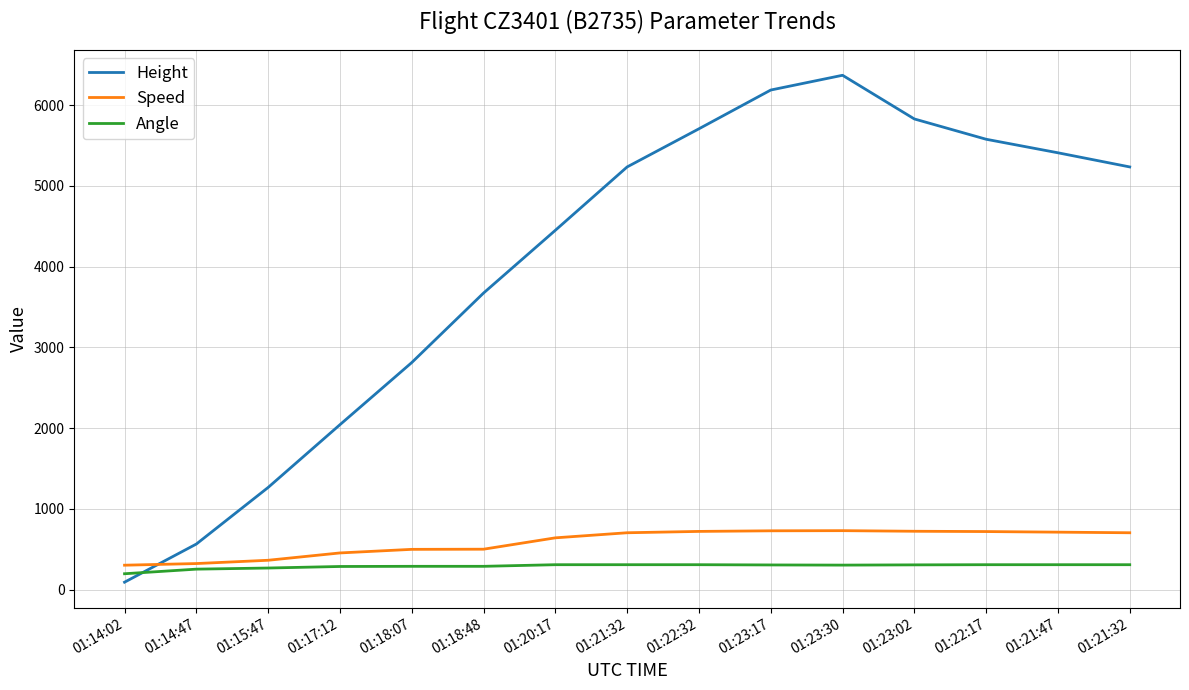

What is the difference between the highest and lowest values at 01:22:32?

5399.4